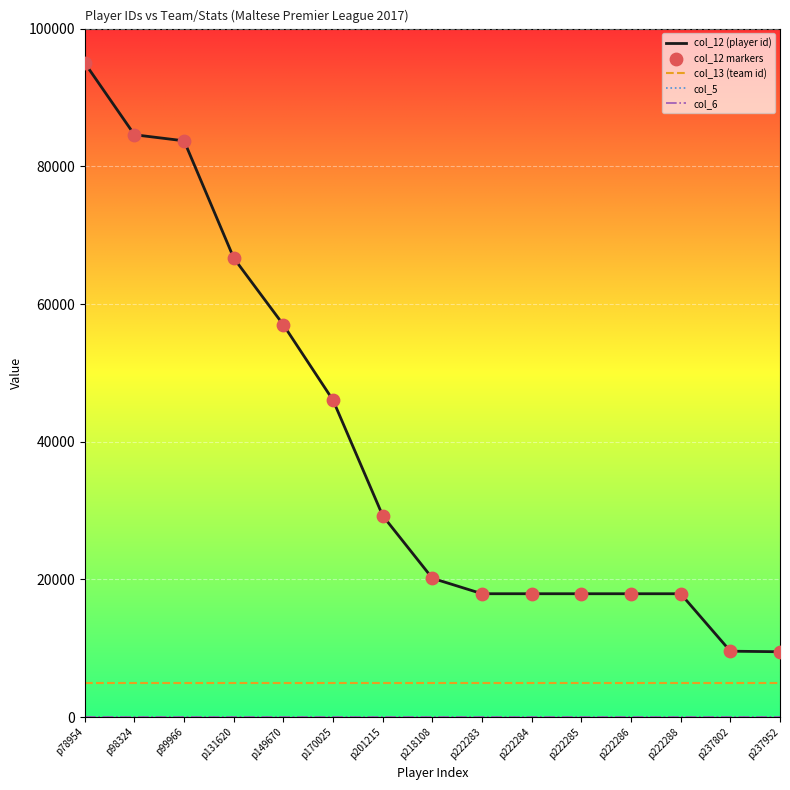

Does the chart have visible grid lines?

Yes